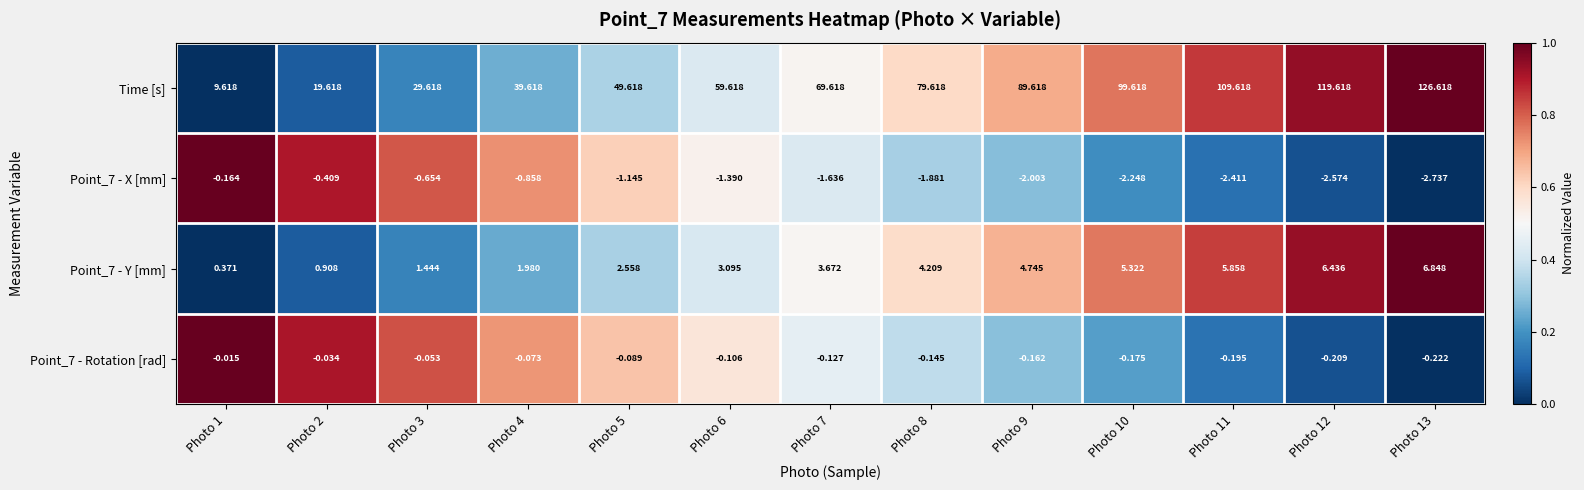

Which series changed the most between Photo 2 and Photo 13?

Time [s]